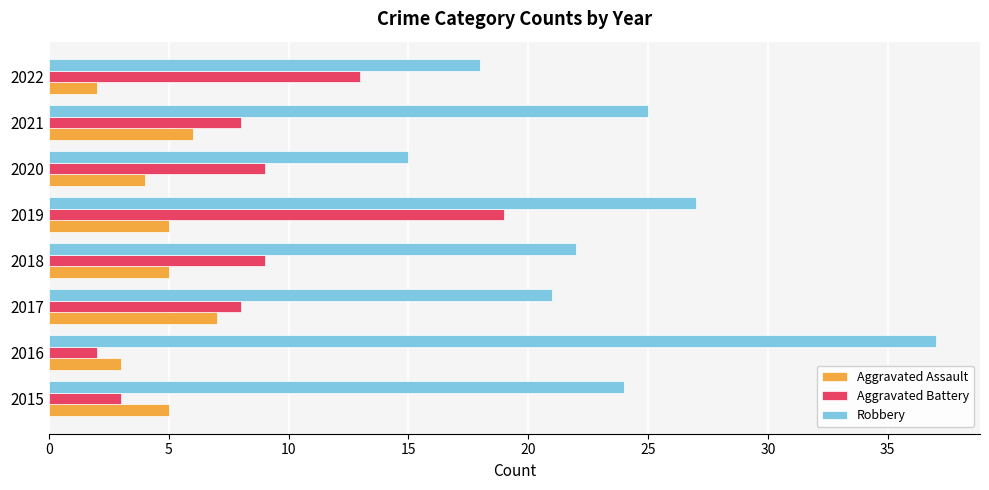

At which category is the sum across all series the highest?

2019